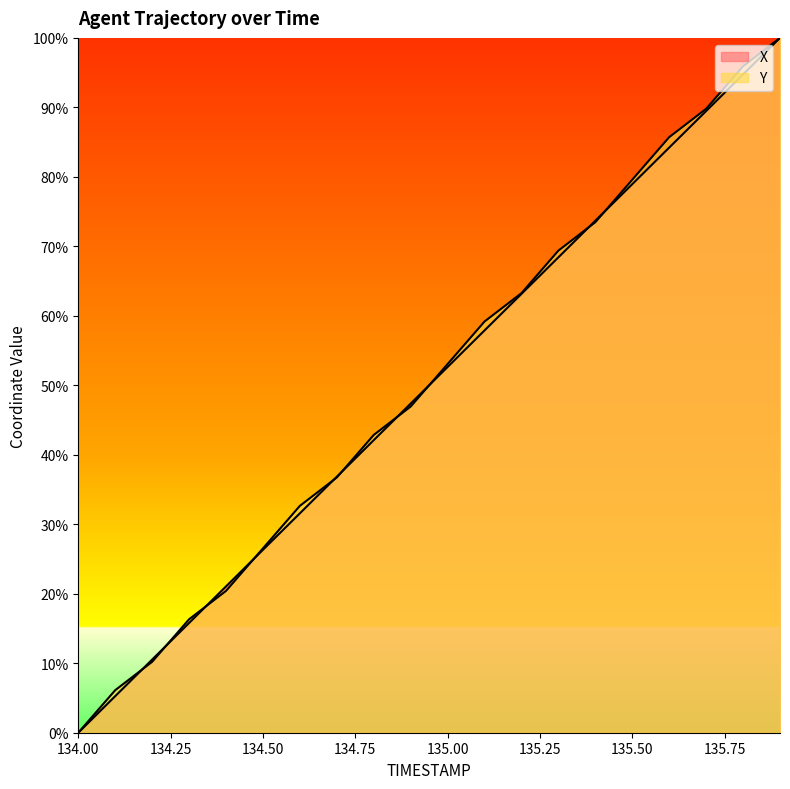

Reading right to left, extract all data points from this chart.

X: 100.0	94.7	89.5	84.2	79.0	73.7	68.4	63.2	57.9	52.6	47.4	42.1	36.8	31.6	26.3	21.1	15.8	10.5	5.3	0.0
Y: 100.0	95.9	89.8	85.7	79.6	73.5	69.4	63.3	59.2	53.1	46.9	42.9	36.7	32.7	26.5	20.4	16.3	10.2	6.1	0.0